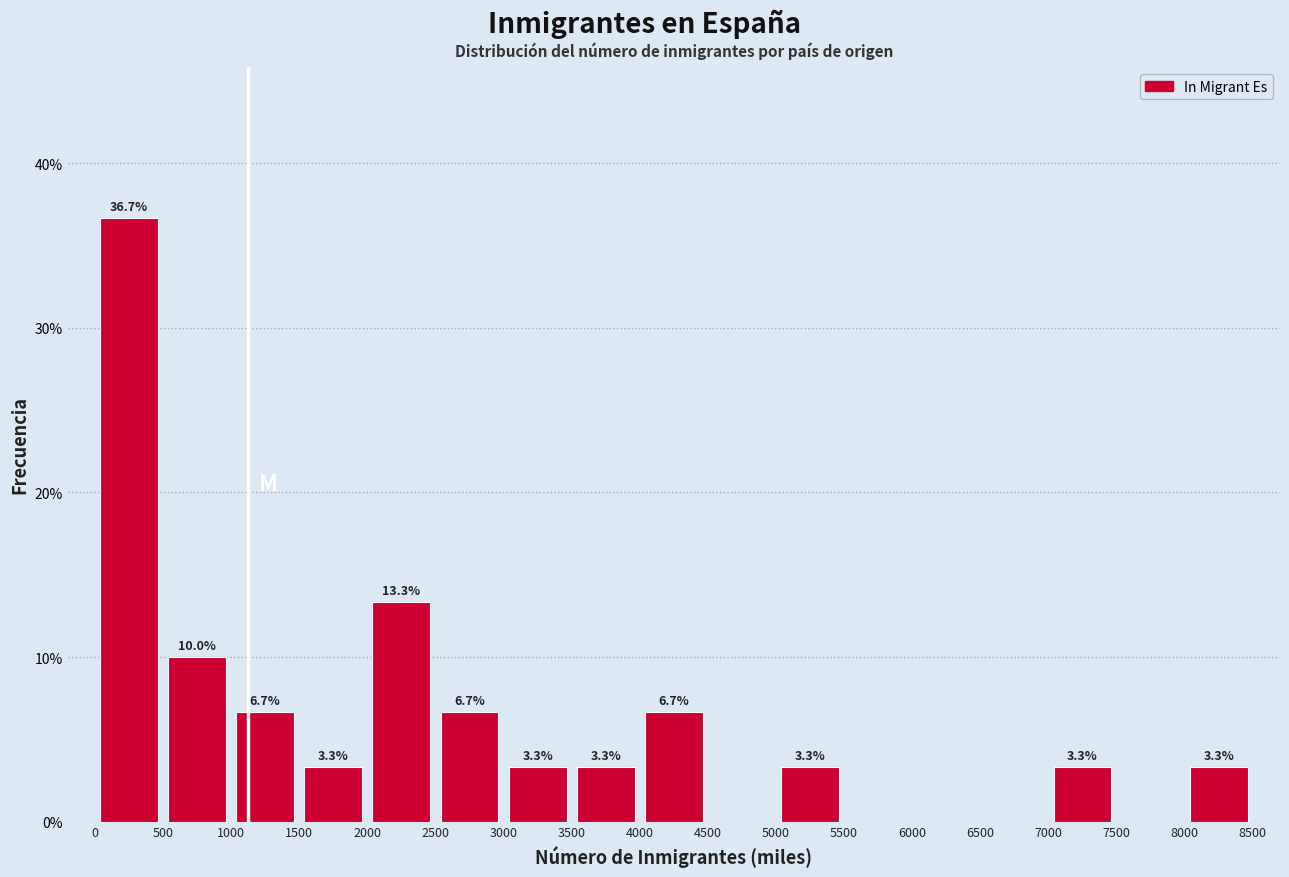

Which range on the x-axis has the tallest bar?

0 to 500